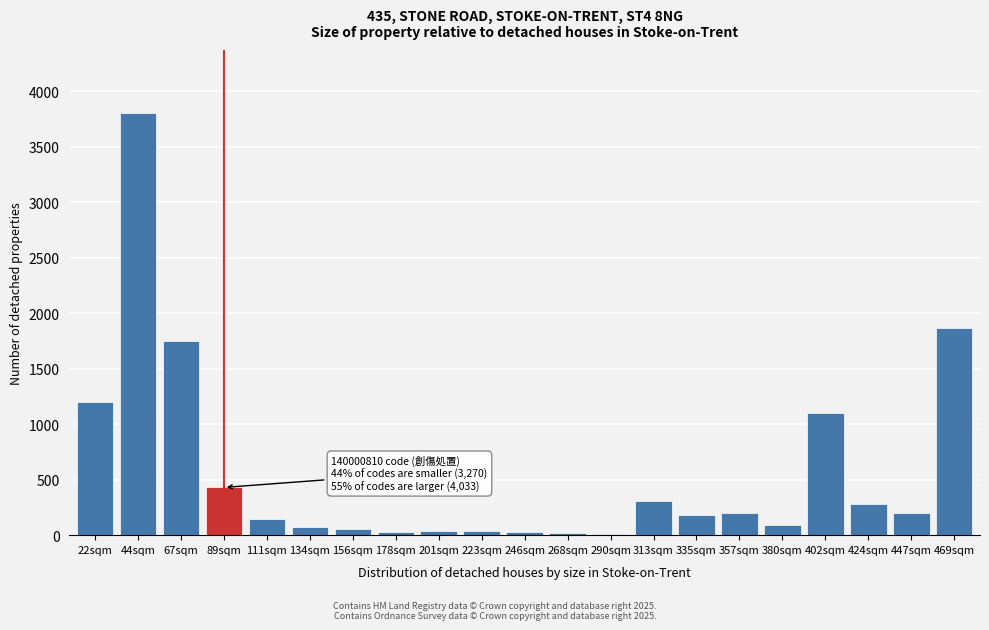

What is the label of the 21st bar from the right?

22sqm